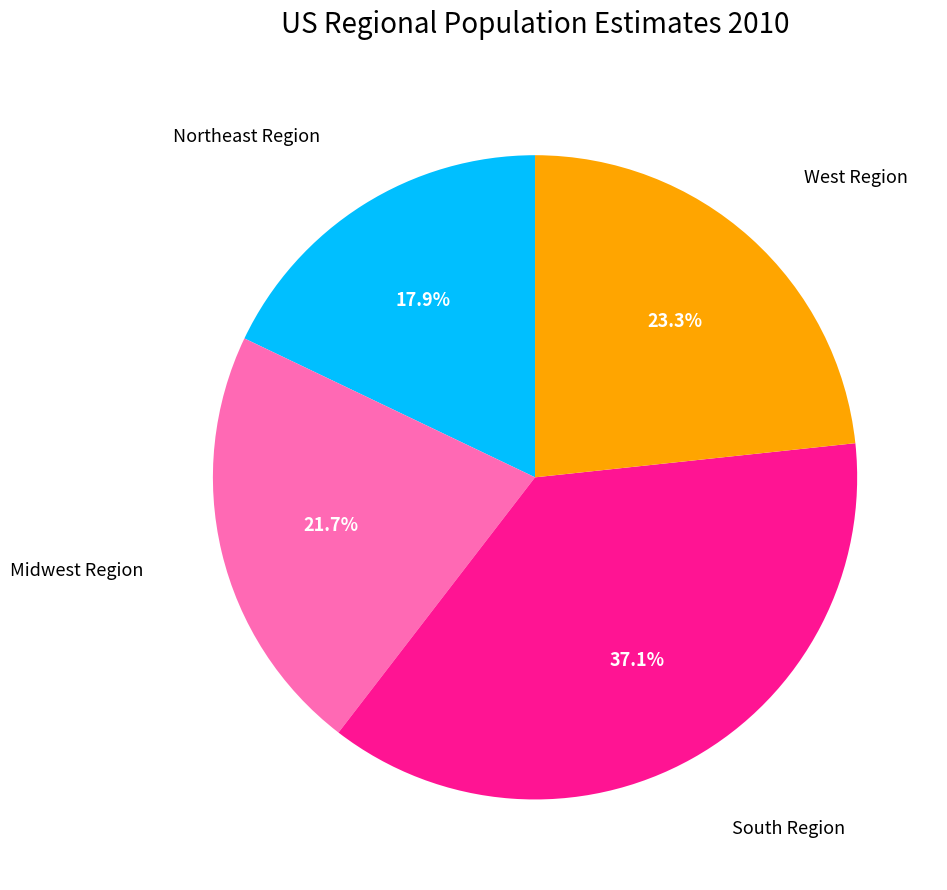

Is there any slice that represents more than half of the pie?

No